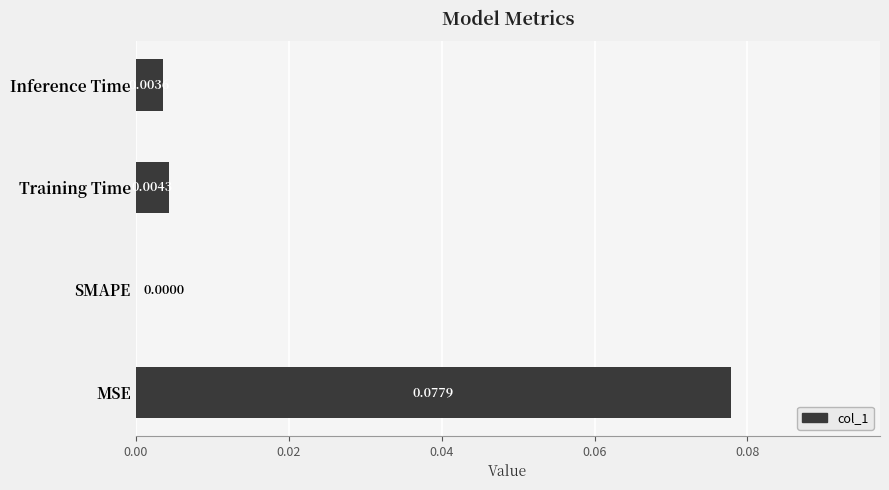

Where is the data nearest to the value 0?

SMAPE